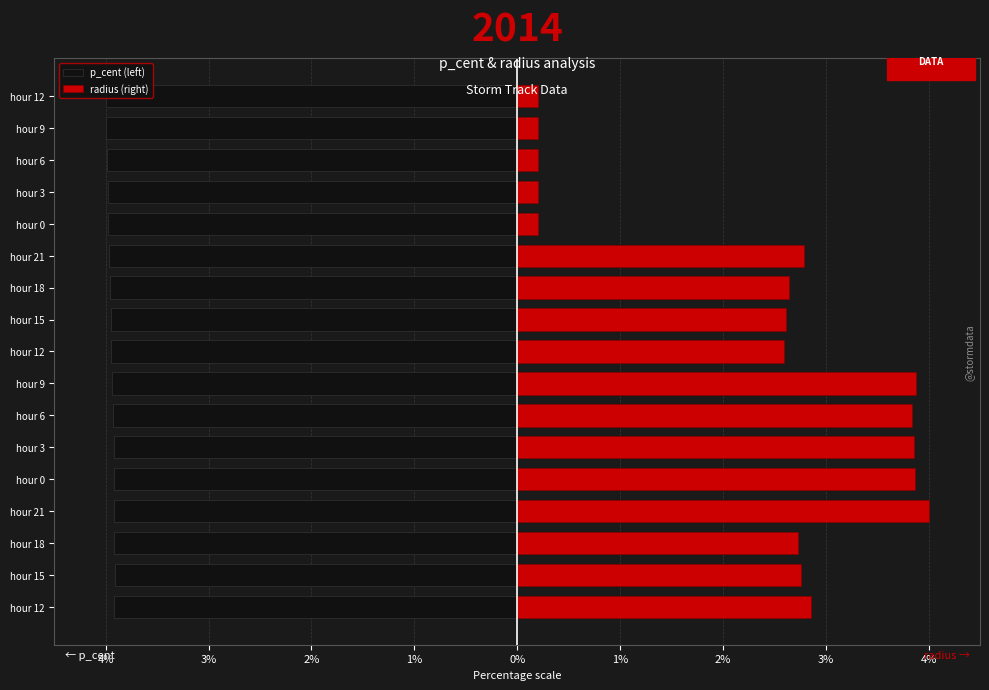

How many series are shown in this chart?

2